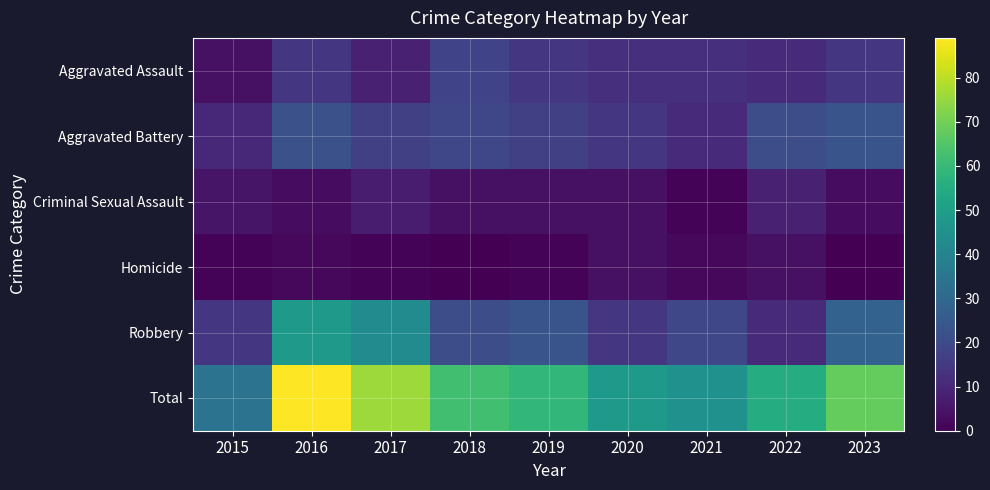

Which has a higher value, 2016 or 2020?

2016